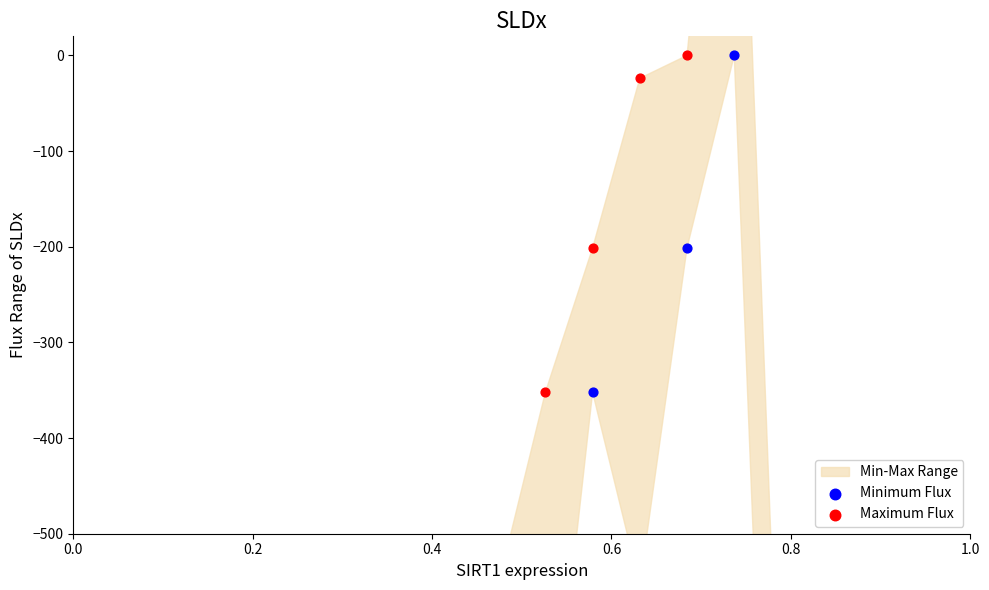

Which series contains the highest Y value?

Maximum Flux